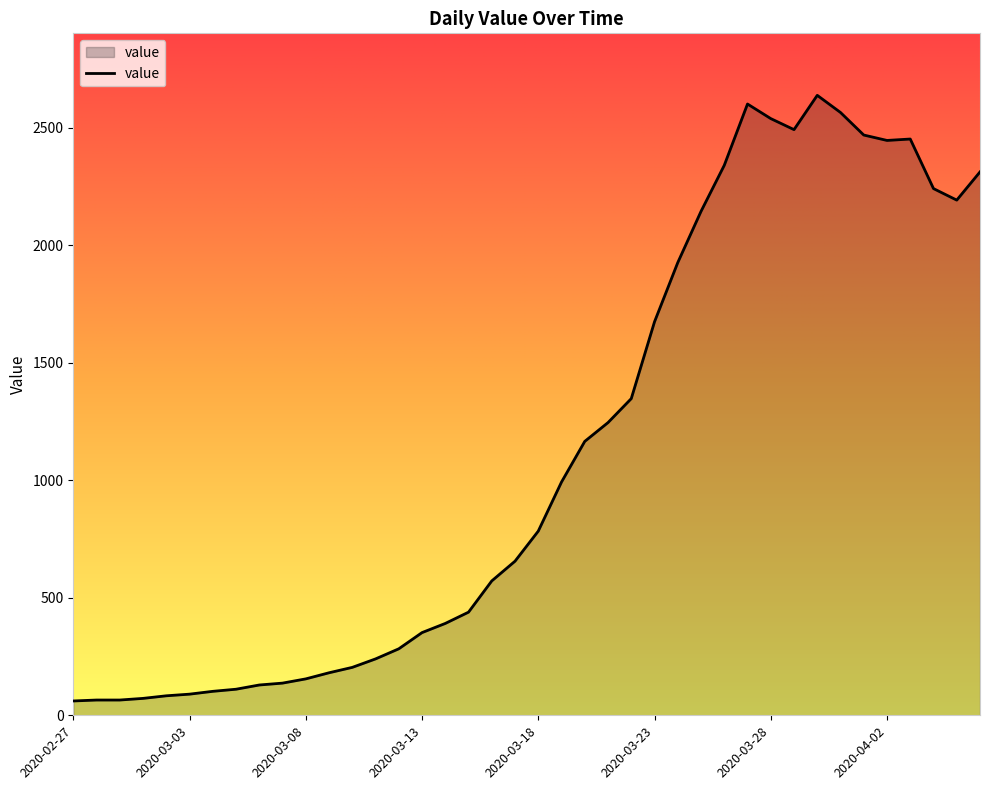

What is the smallest value displayed?

61